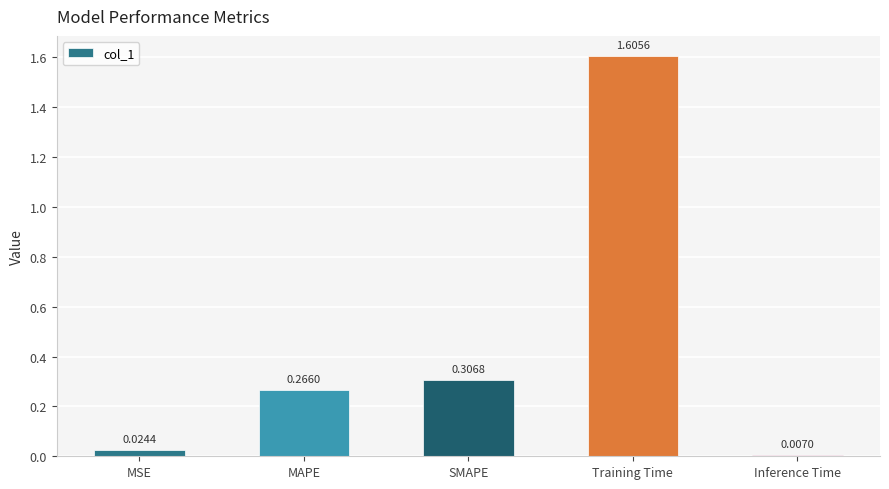

Rank the categories by value from highest to lowest.

Training Time, SMAPE, MAPE, MSE, Inference Time